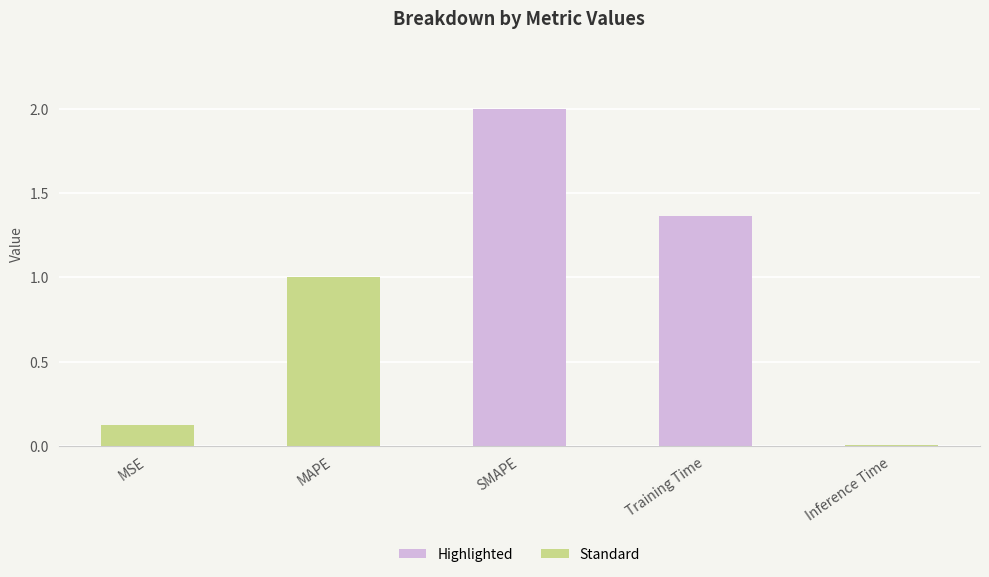

What is the difference between the maximum and minimum values?

2.0